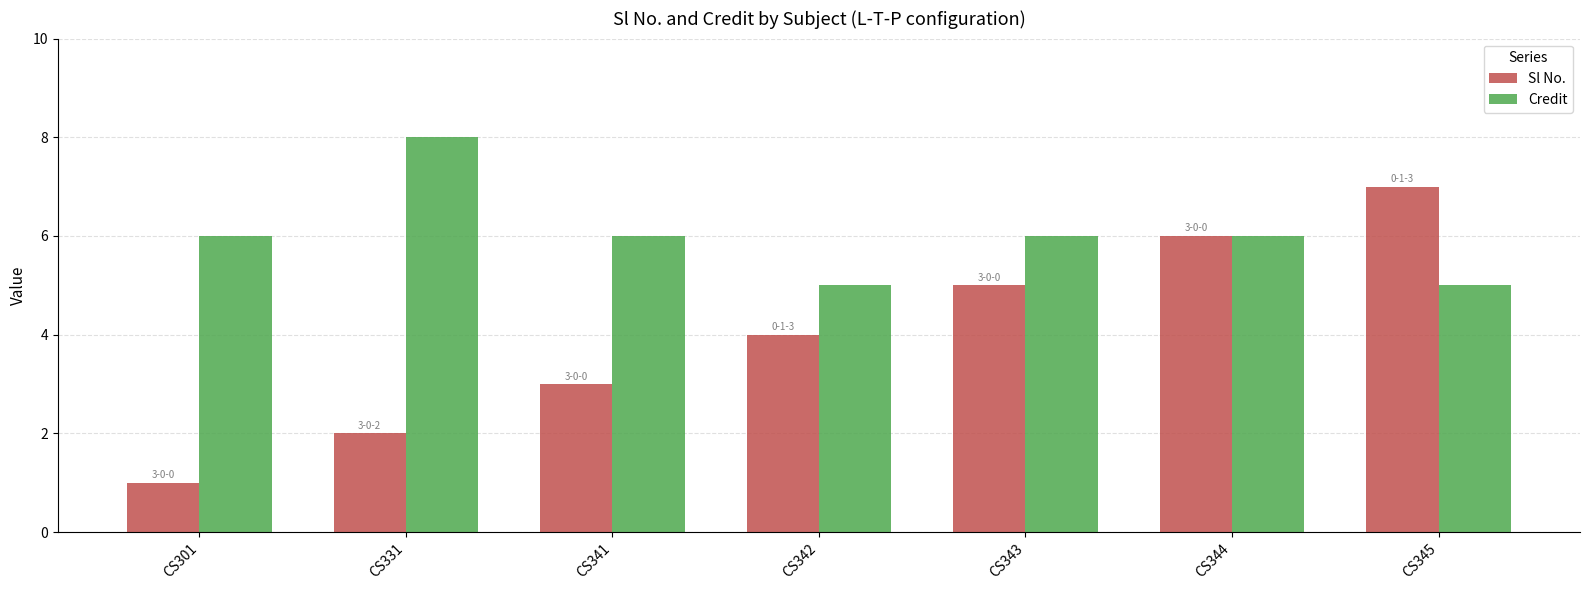

What is the spread (max minus min) of values at CS342?

1